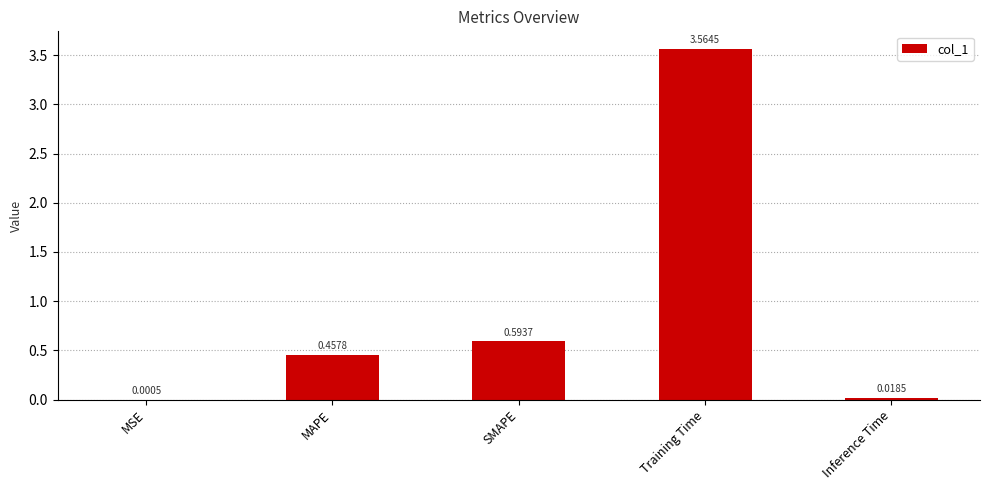

What is the sum of the values at Training Time and MAPE?

4.0